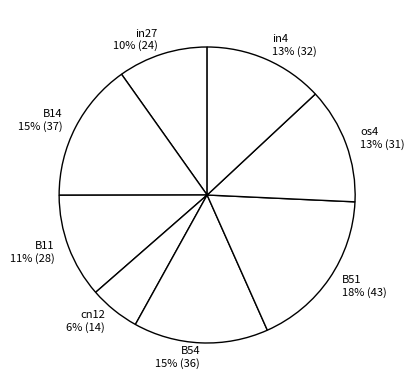

How many slices are in this pie chart?

8